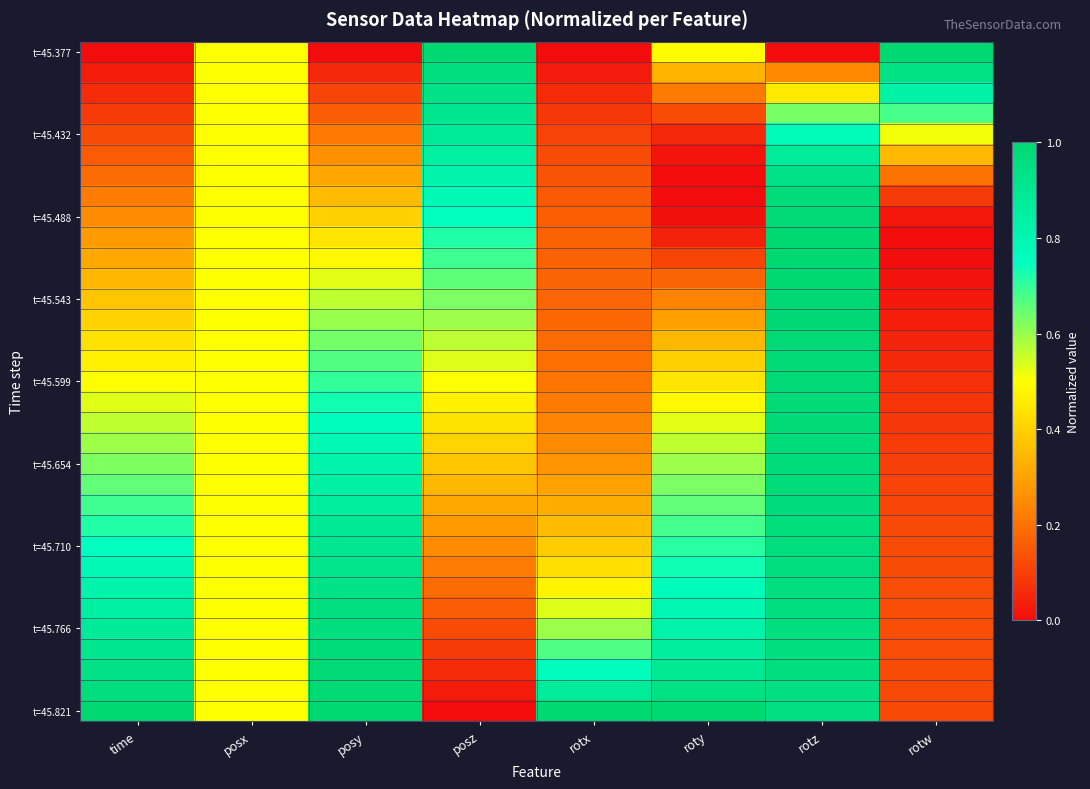

Which has a higher value, time or roty?

roty